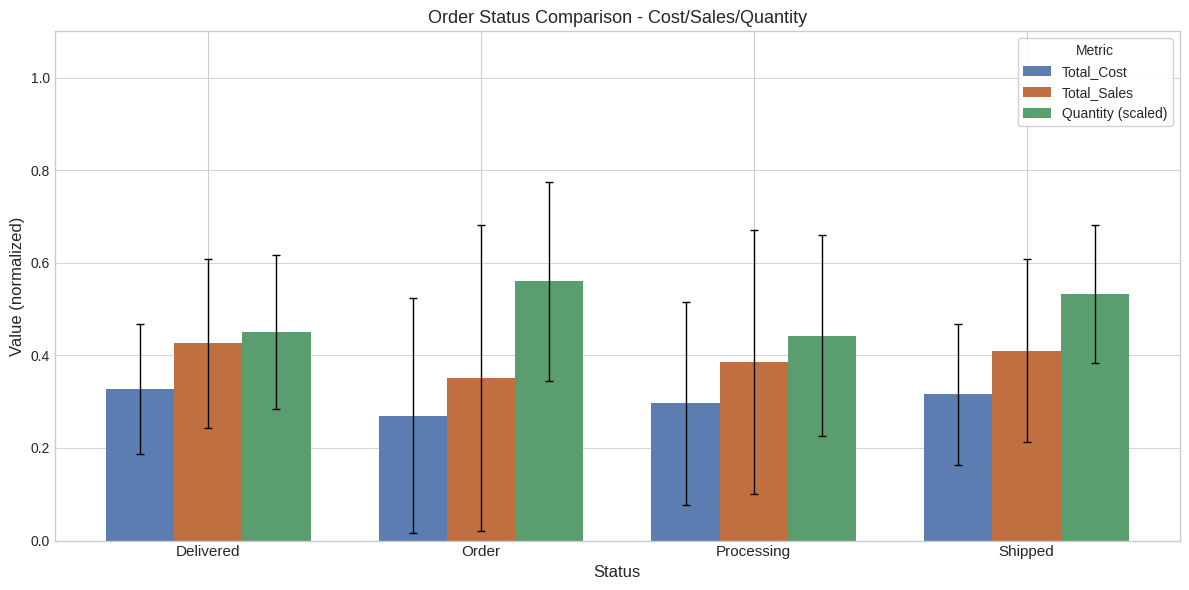

Between Processing and Shipped, which series saw the biggest shift?

Quantity (scaled)